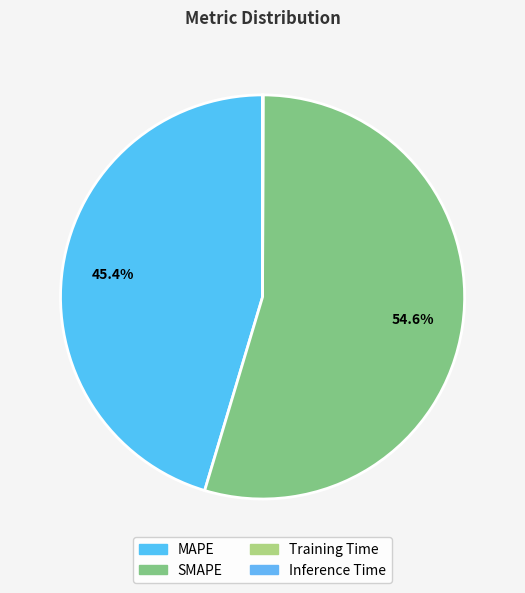

The SMAPE slice represents 55% of the pie. True or false?

True